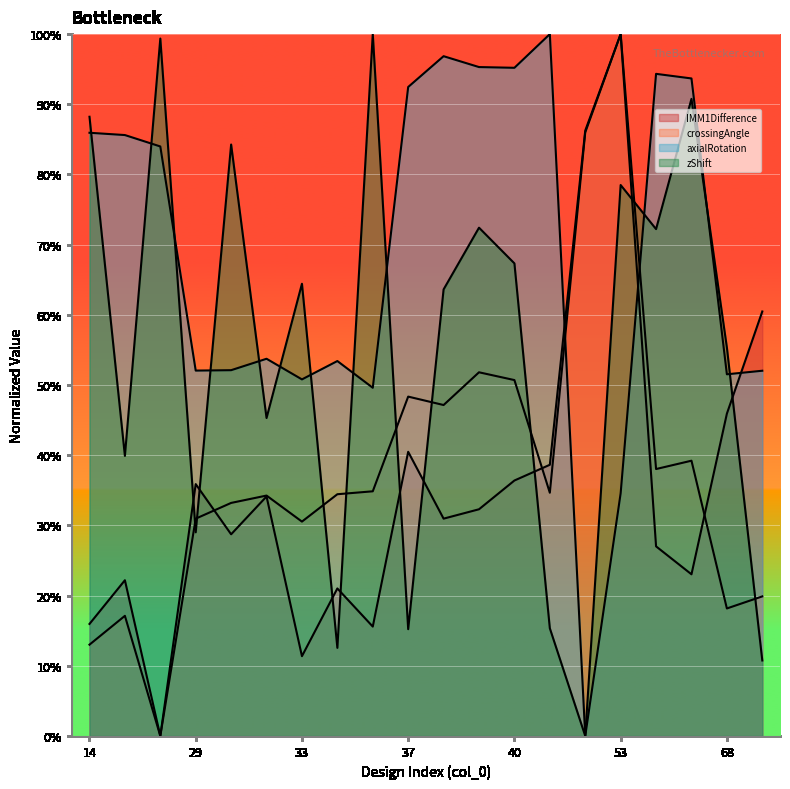

What is the value of the IMM1Difference point at the 14th from the left?

0.4